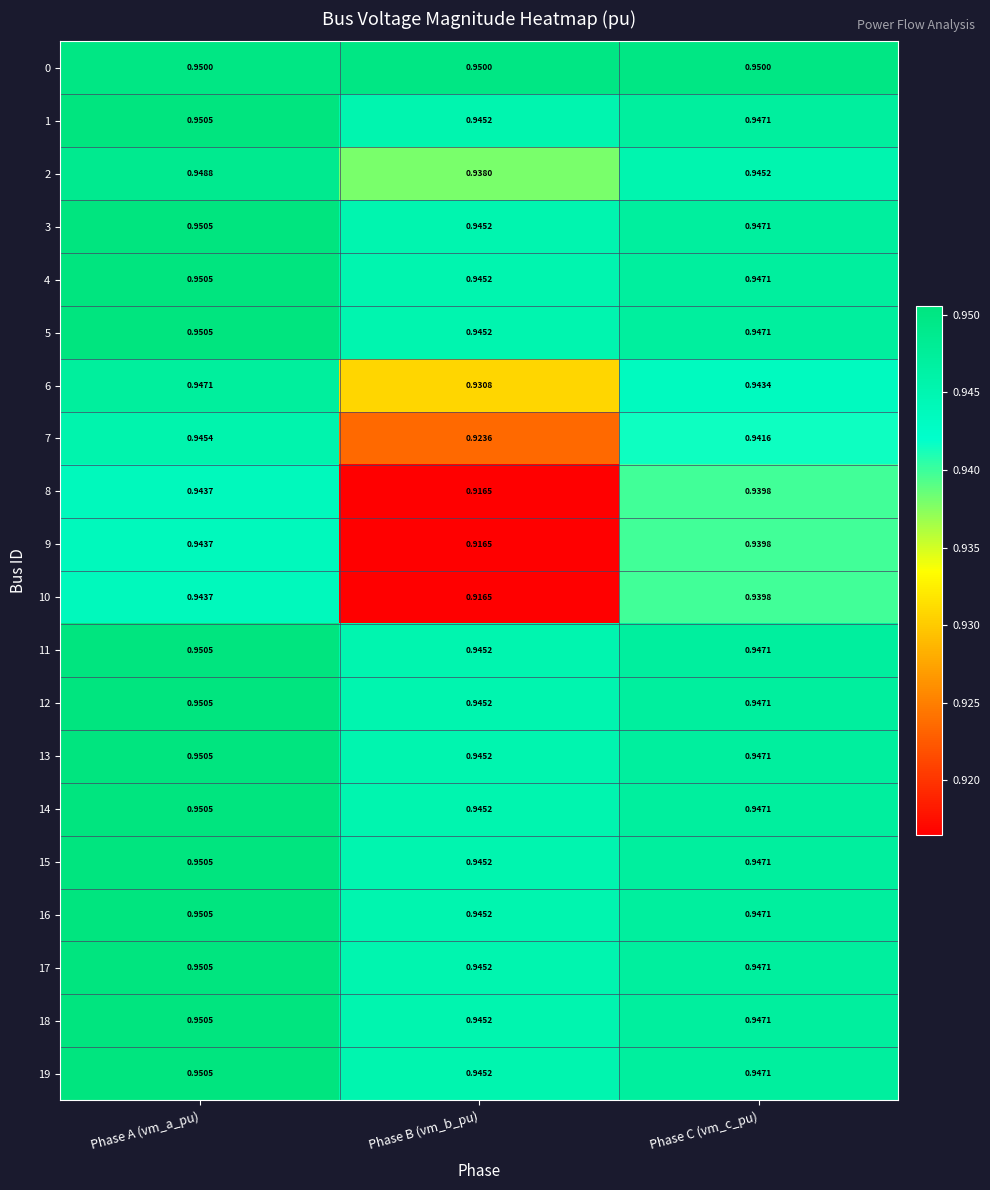

Which category has the lowest value in the 4 series?

Phase B (vm_b_pu)